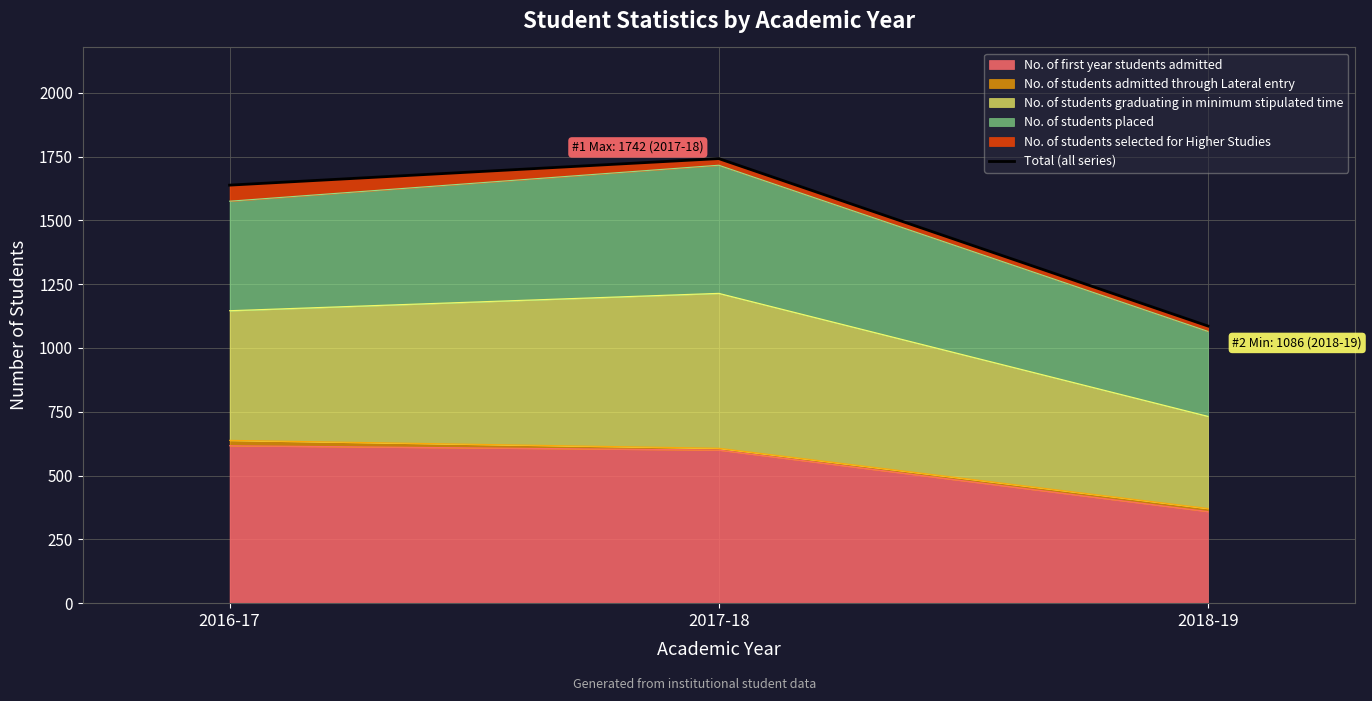

At which category does the chart reach its peak across all series?

2017-18